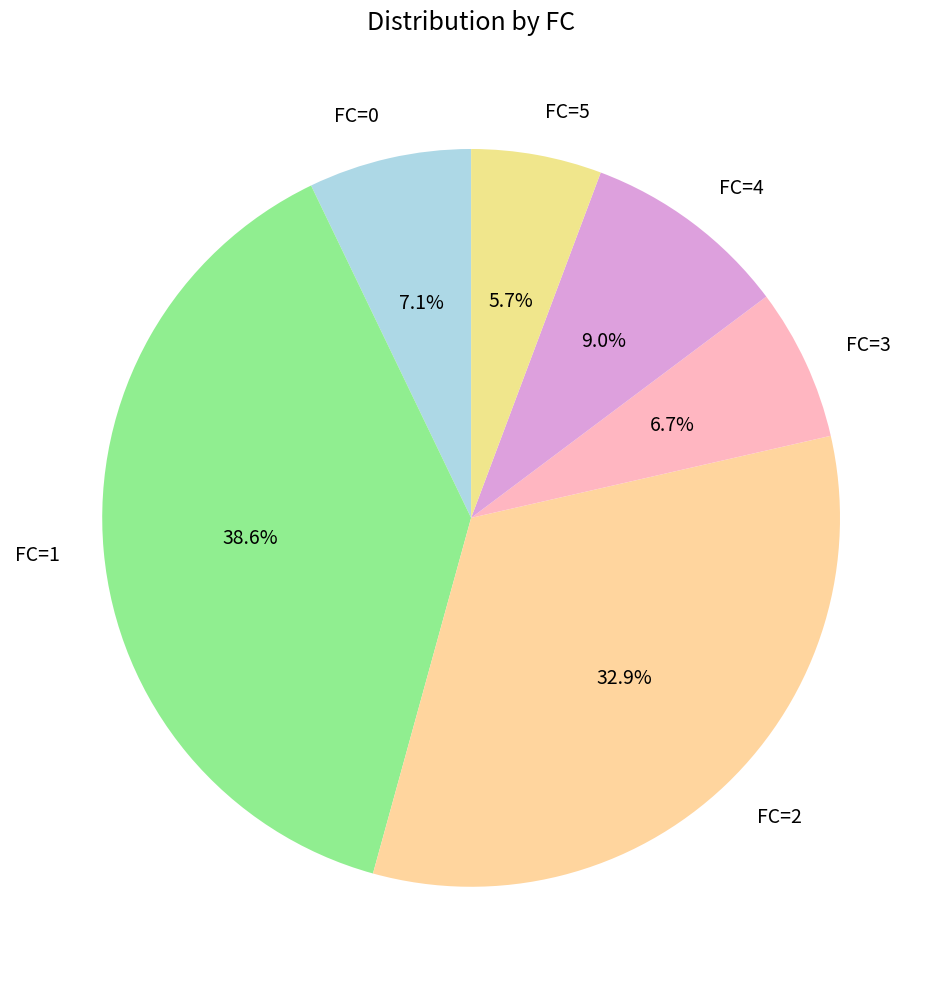

Between FC=4 and FC=5, which is larger?

FC=4